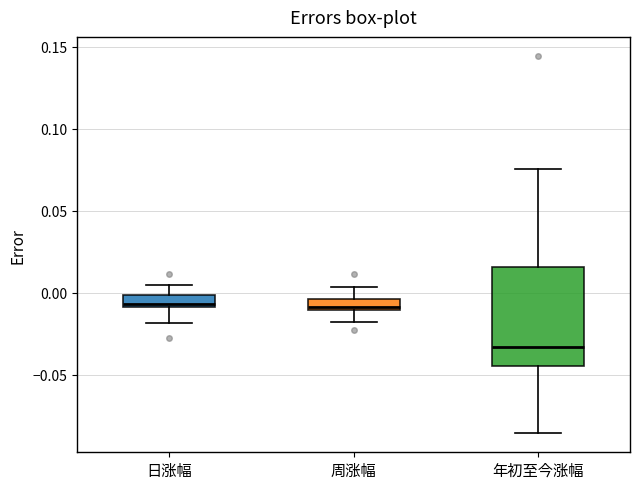

Which box is the tallest, from its lower edge to its upper edge?

年初至今涨幅